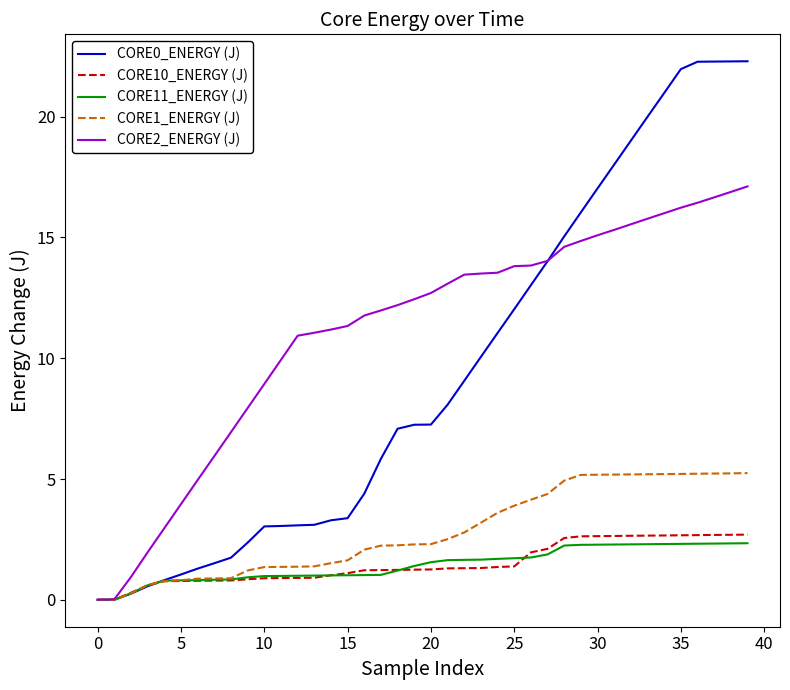

Which series has the largest total across all categories?

CORE2_ENERGY (J)